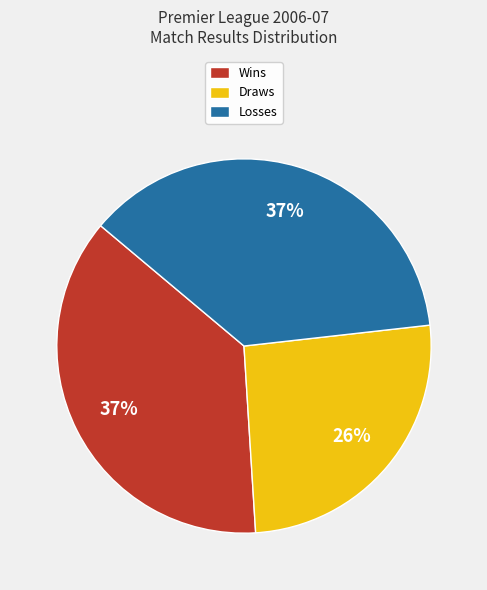

Is the sum of Losses and Wins greater than half?

Yes